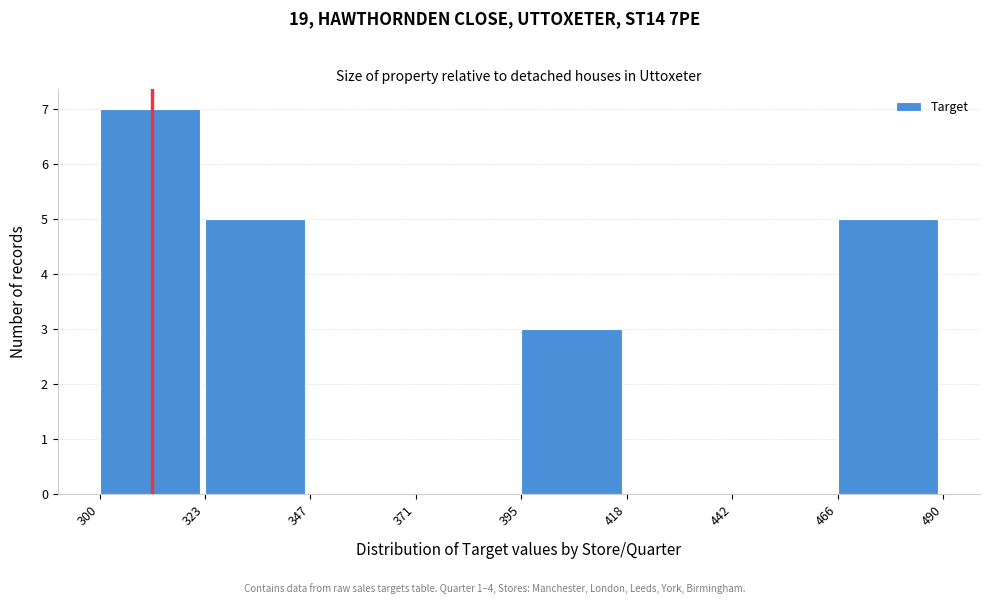

Reading left to right, transcribe this chart: for each bar, give the range it covers on the x-axis and its height. The values are not printed on the chart, so give them approximately, as read against the axis.

300 to 323: 7
323 to 347: 5
347 to 371: 0
371 to 395: 0
395 to 418: 3
418 to 442: 0
442 to 466: 0
466 to 490: 5